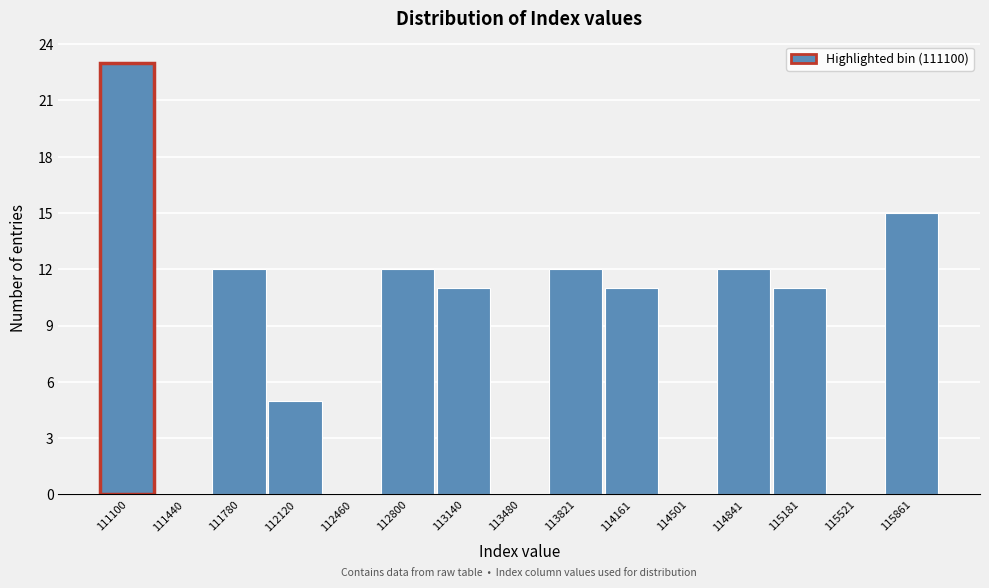

Reading left to right, what are all the values shown in this chart?

111100=23	111440=0	111780=12	112120=5	112460=0	112800=12	113140=11	113480=0	113821=12	114161=11	114501=0	114841=12	115181=11	115521=0	115861=15